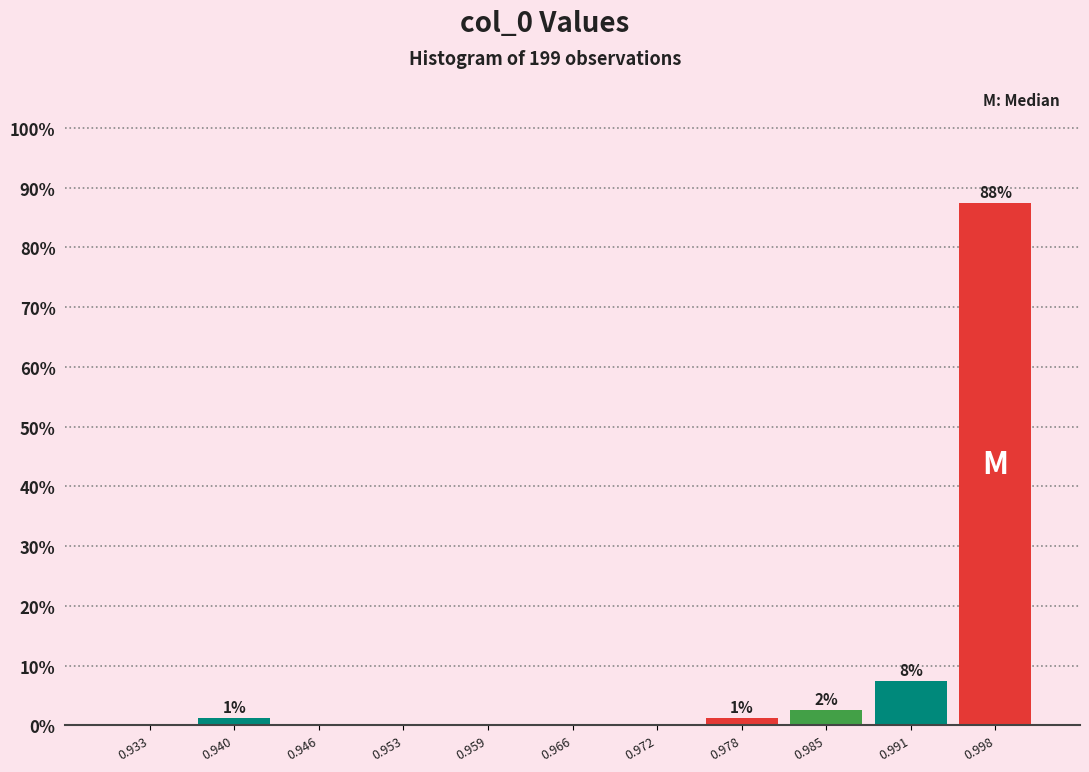

Which range on the x-axis has the tallest bar?

0.995 to 1.001